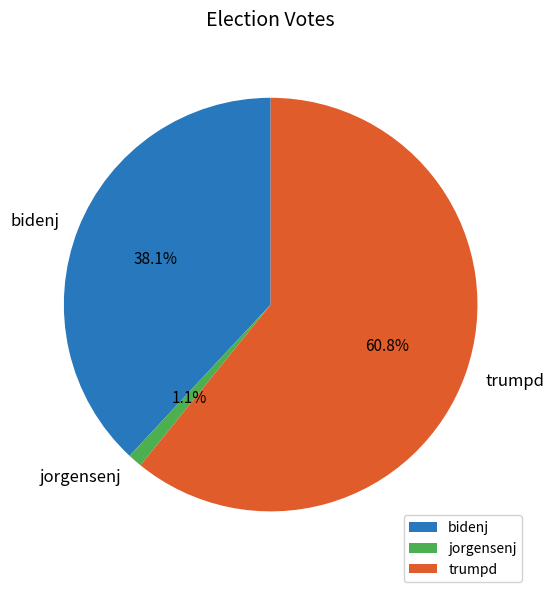

Does bidenj account for over 50% of the chart?

No